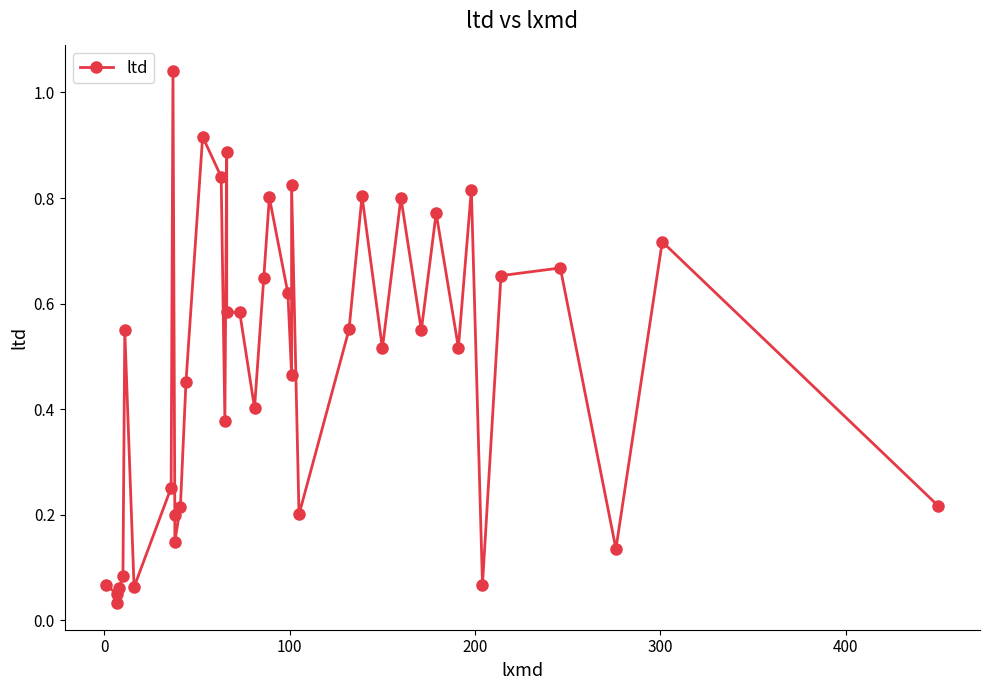

True or false: there are more than 2 points higher than both neighbors.

True